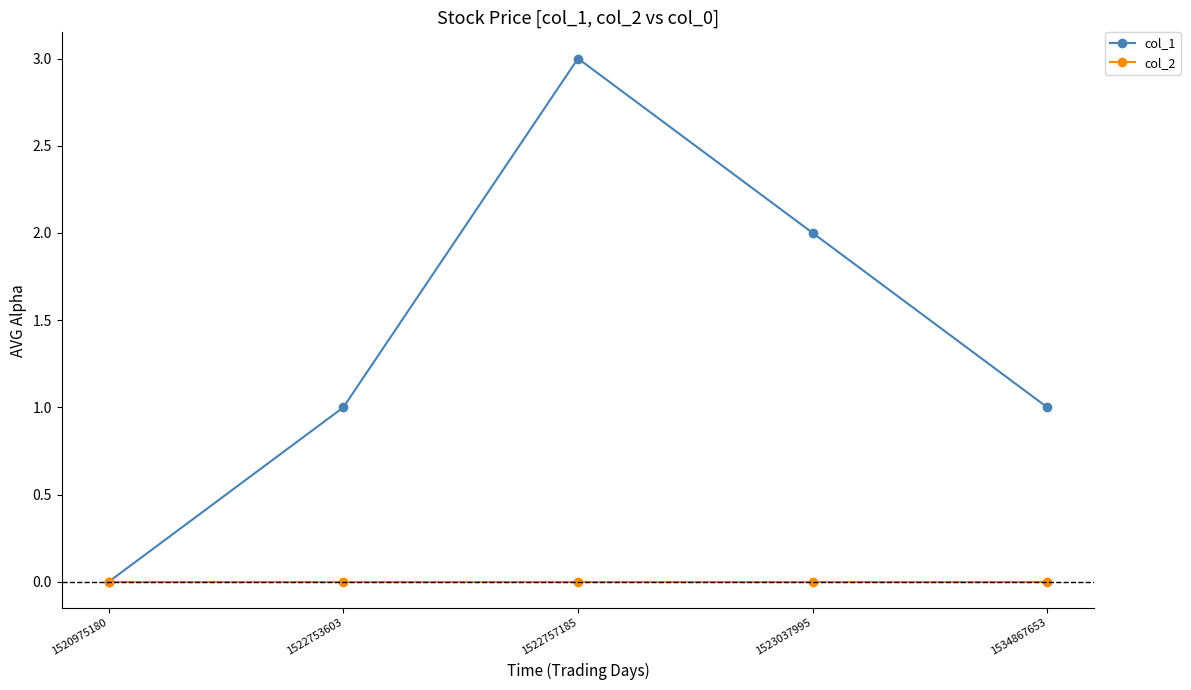

The value of col_2 at 1522757185 is 0. True or false?

True